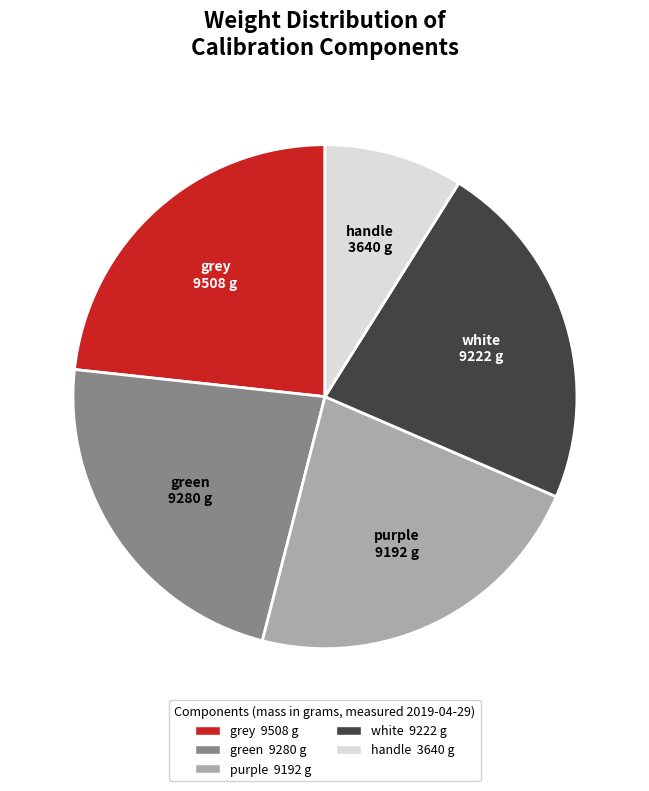

Is it true that purple is 9% of the pie?

False